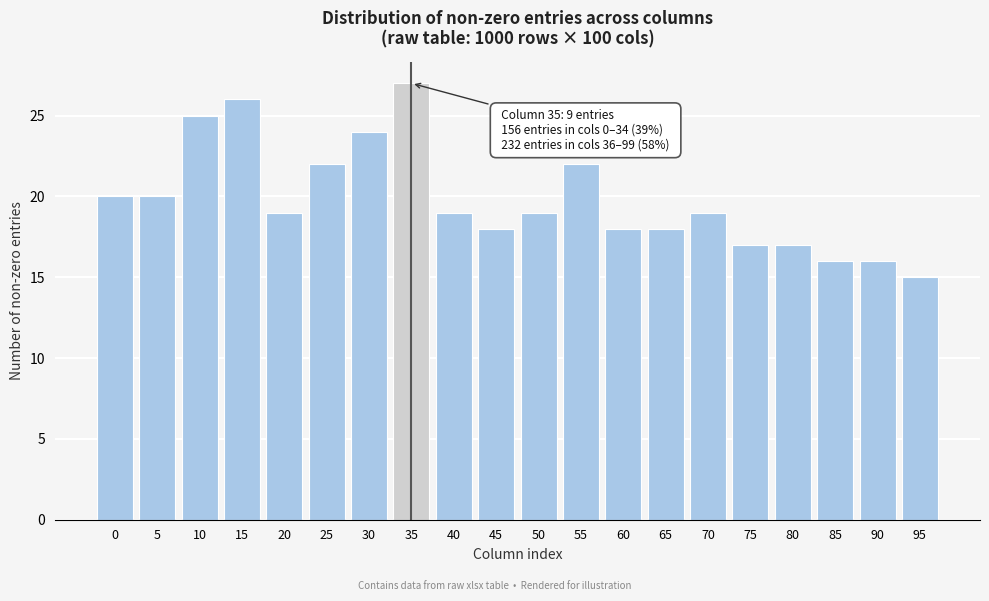

Reading right to left, transcribe all the data shown in this chart.

95=15	90=16	85=16	80=17	75=17	70=19	65=18	60=18	55=22	50=19	45=18	40=19	35=27	30=24	25=22	20=19	15=26	10=25	5=20	0=20